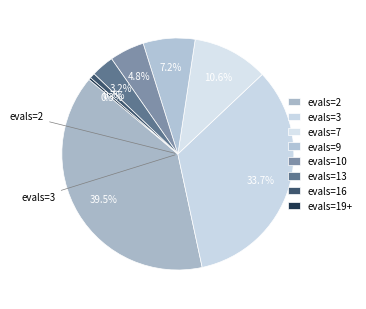

Count the number of slices in the pie.

8